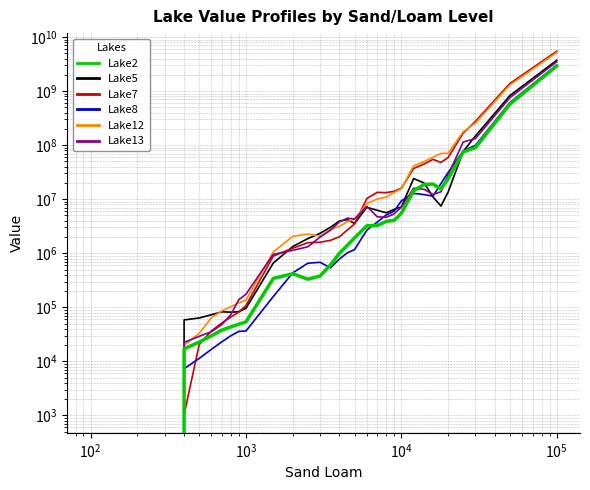

How many interior local valleys does the Lake5 series have?

4